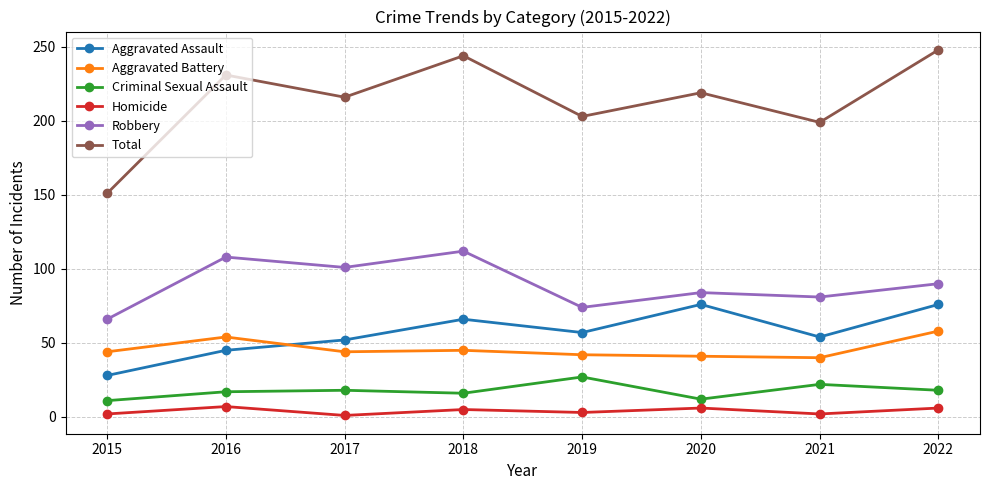

At which label is Robbery closest to 89?

2022